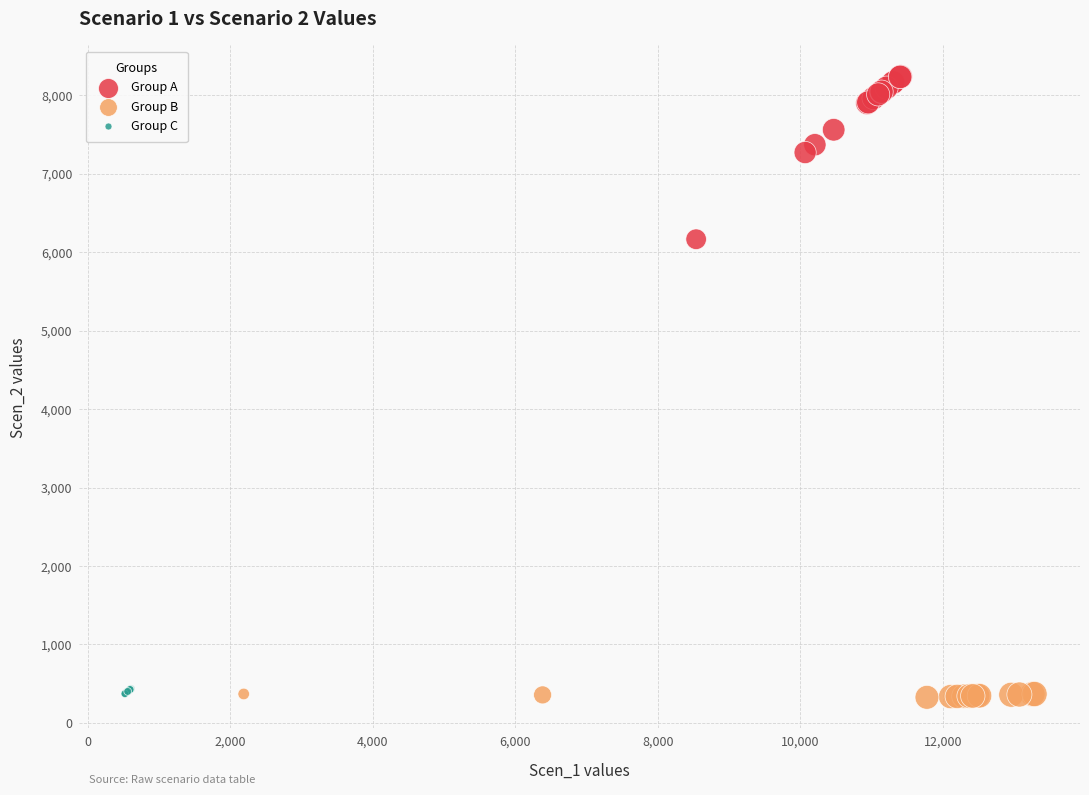

Which series has the largest Y range (max minus min)?

Group A